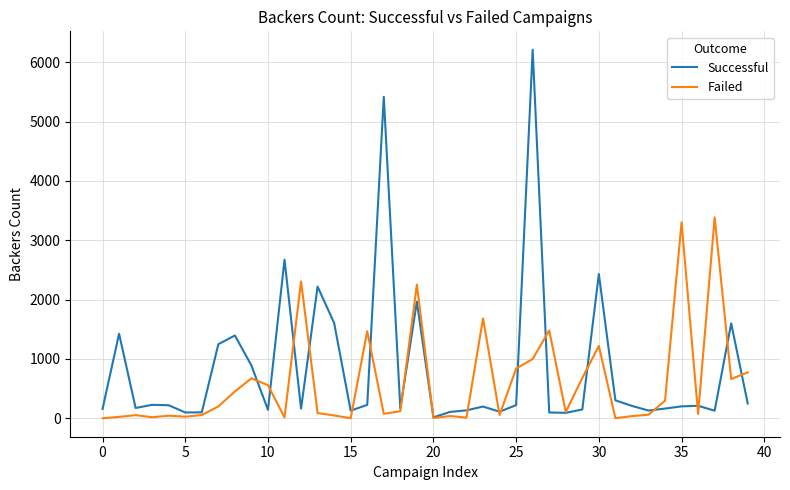

List the series in order of their peak value, highest first.

Successful, Failed